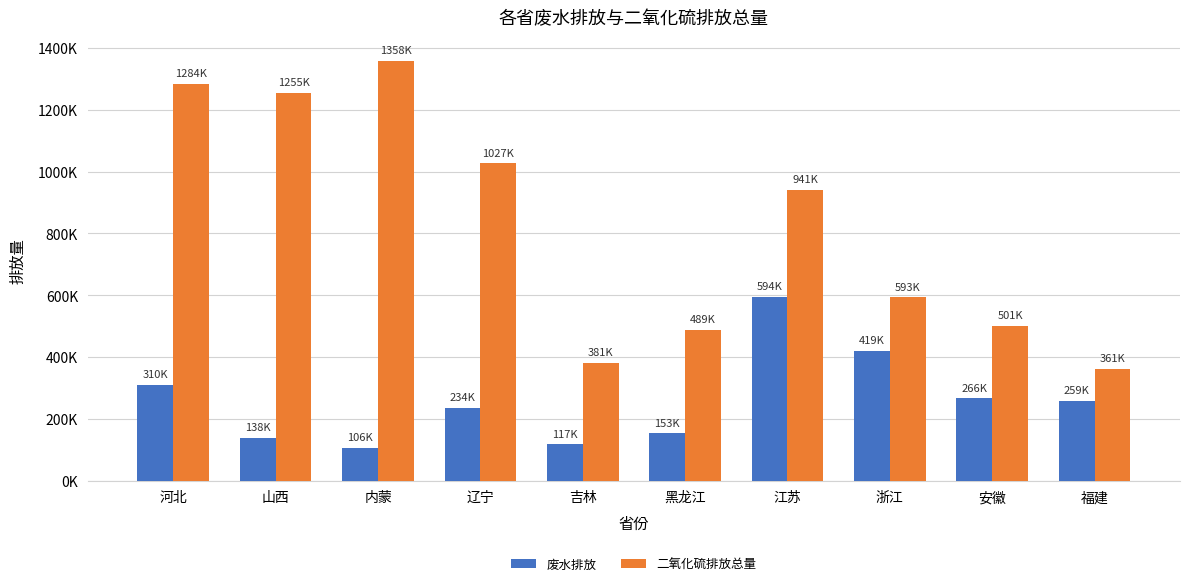

Reading left to right, list all the values displayed in this chart.

废水排放: 河北=310921	山西=138030	内蒙=106920	辽宁=234508	吉林=117703	黑龙江=153090	江苏=594359	浙江=419120	安徽=266234	福建=259098
二氧化硫排放总量: 河北=1284697	山西=1255426	内蒙=1358692	辽宁=1027044	吉林=381453	黑龙江=489094	江苏=941679	浙江=593364	安徽=501349	福建=361003